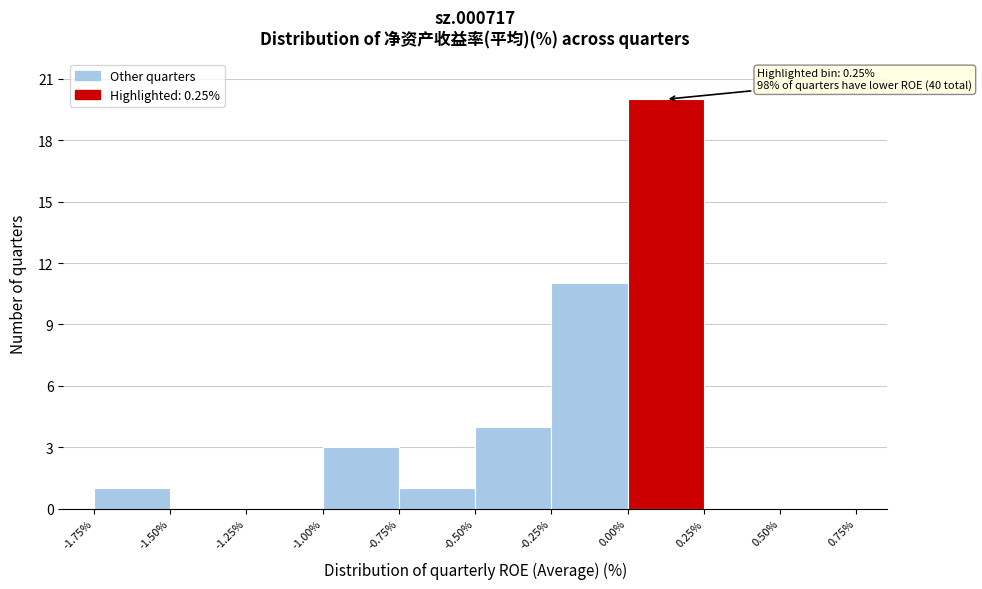

Which range on the x-axis has the tallest bar?

0.00% to 0.25%